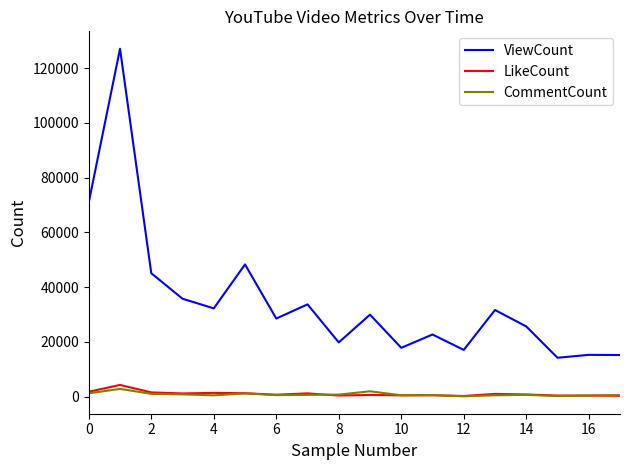

True or false: ViewCount and CommentCount intersect in this chart.

False